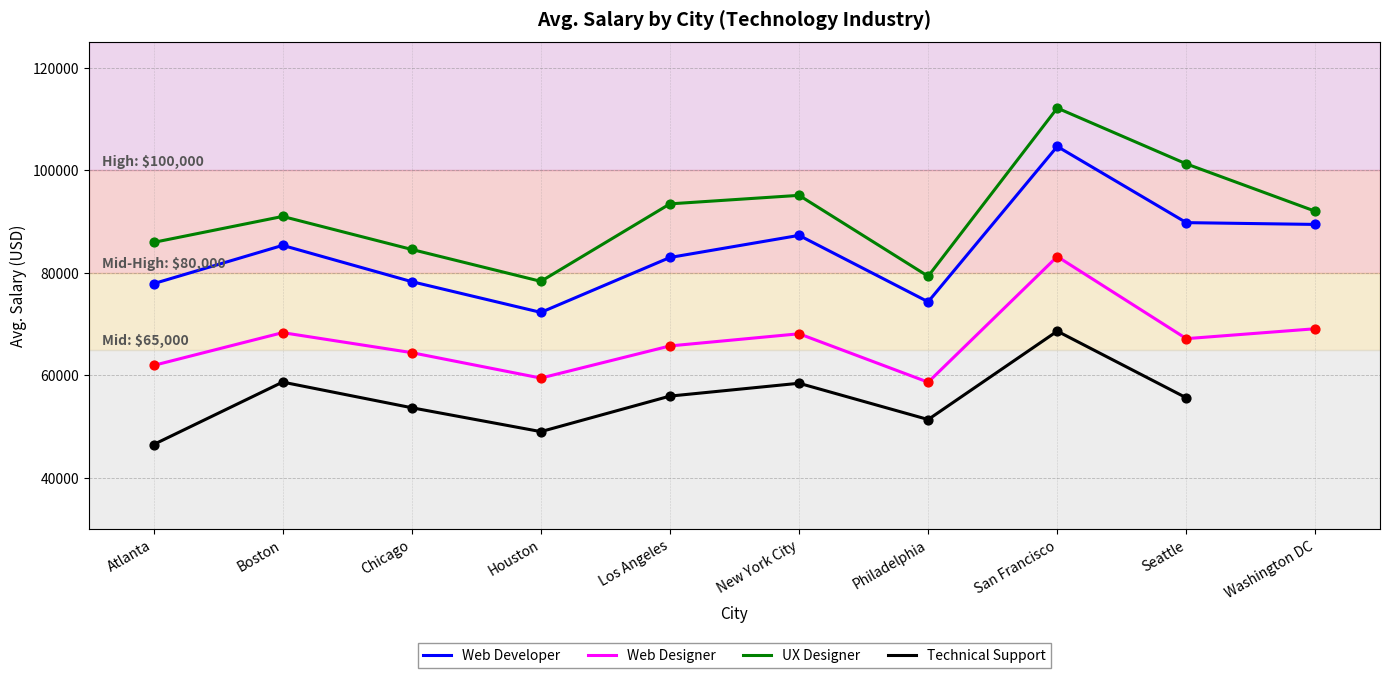

Which series has the largest total across all categories?

UX Designer